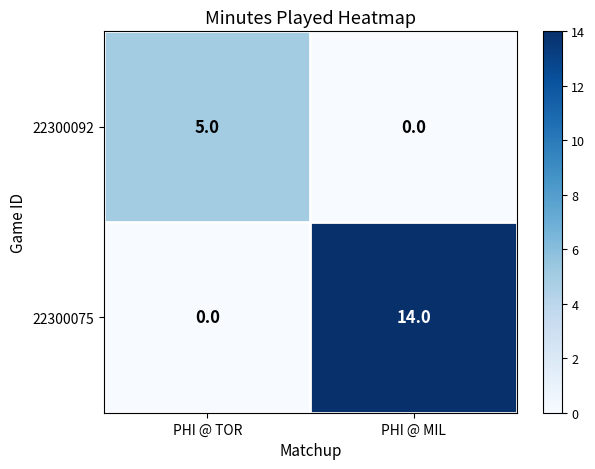

What is the greatest value displayed?

14